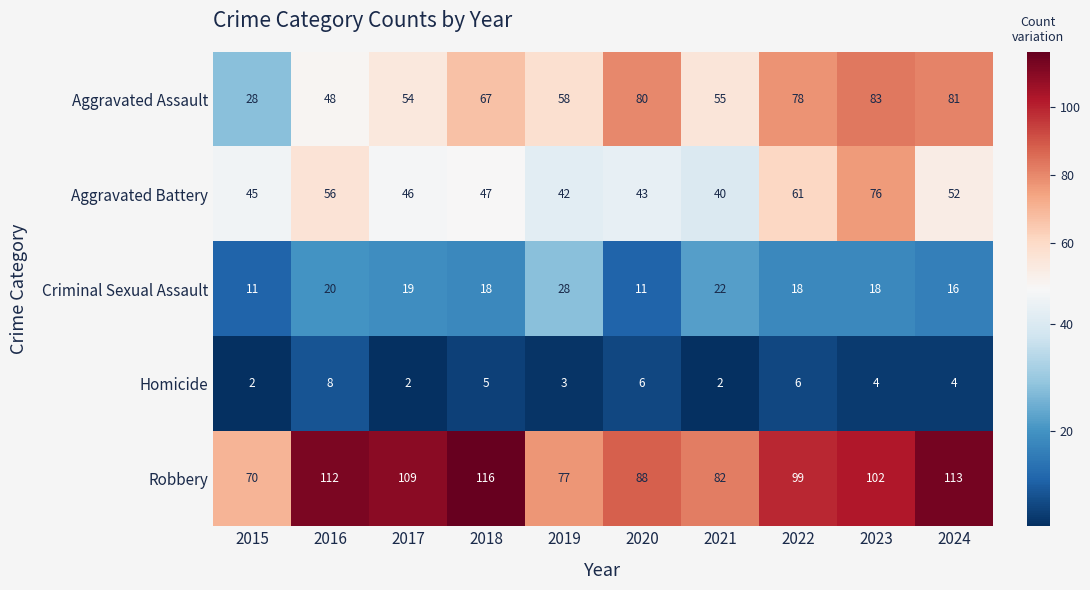

What is the difference between the maximum and minimum values in the Criminal Sexual Assault series?

17